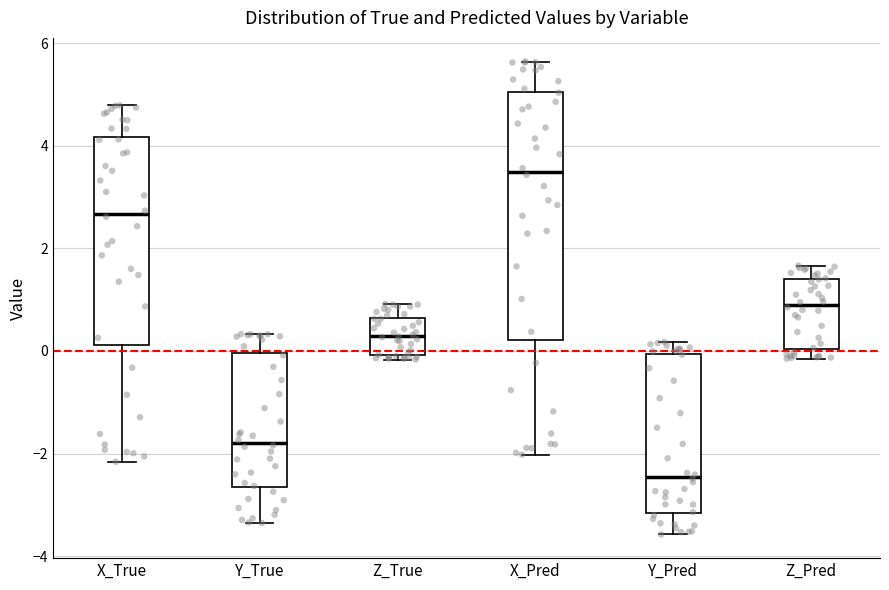

Which box's median line is the highest?

X_Pred